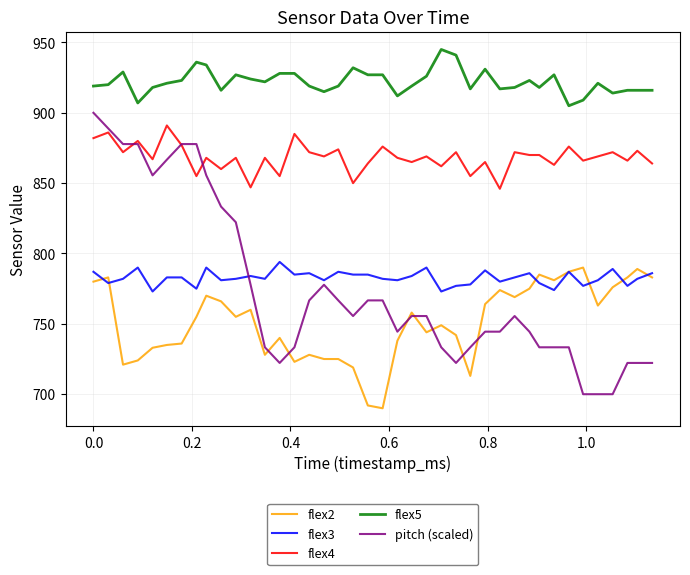

Which series has the largest range (max minus min)?

pitch (scaled)